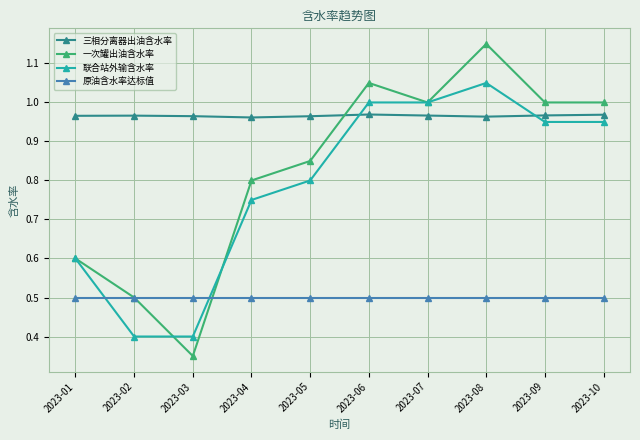

At which category does the chart reach its minimum across all series?

2023-03